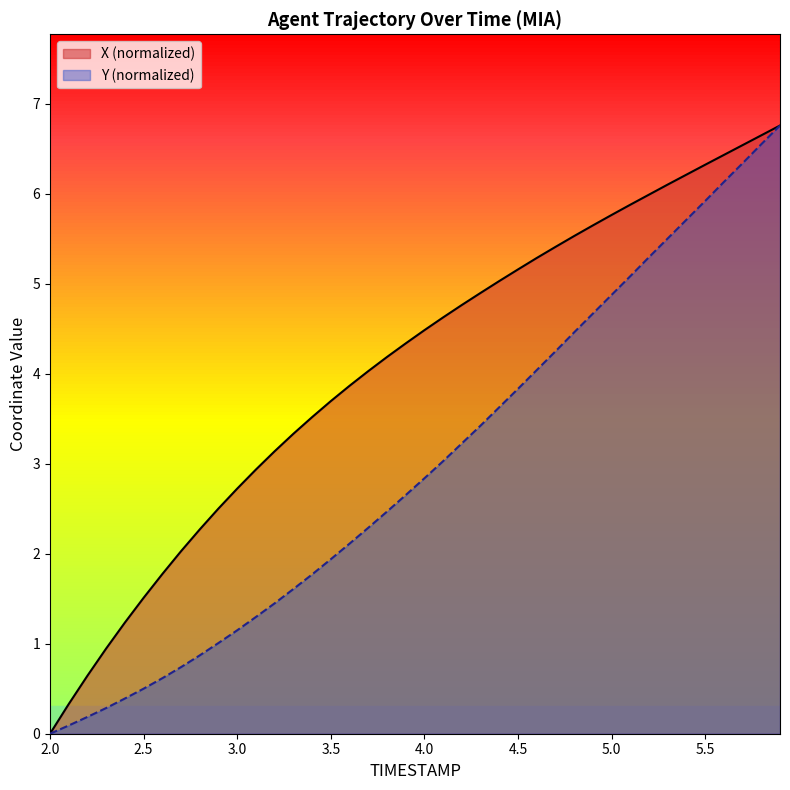

Read the X value at 5.3.

6.1